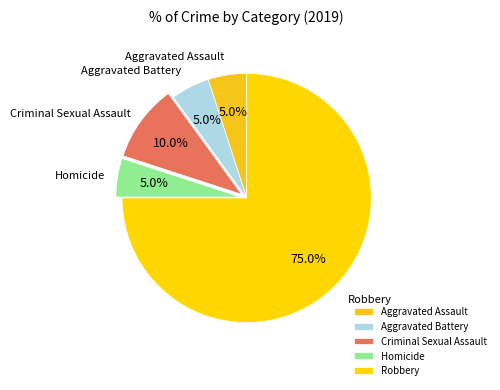

The Aggravated Assault slice represents 5% of the pie. True or false?

True